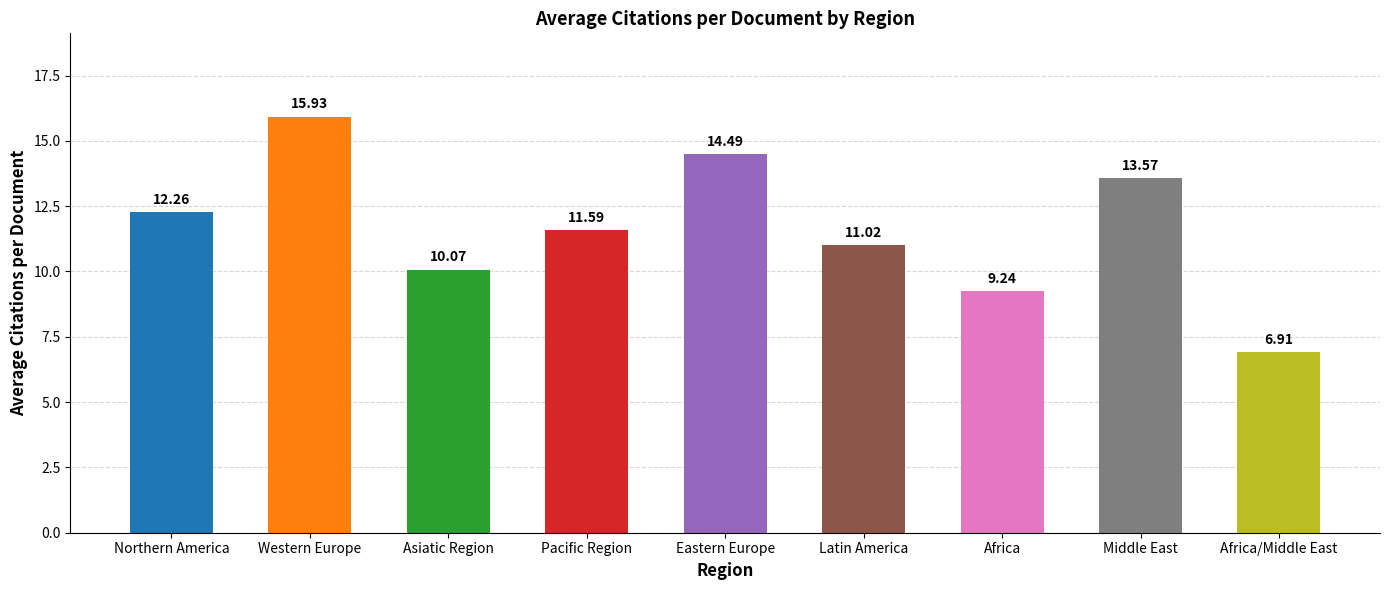

What is the smallest value displayed?

6.9